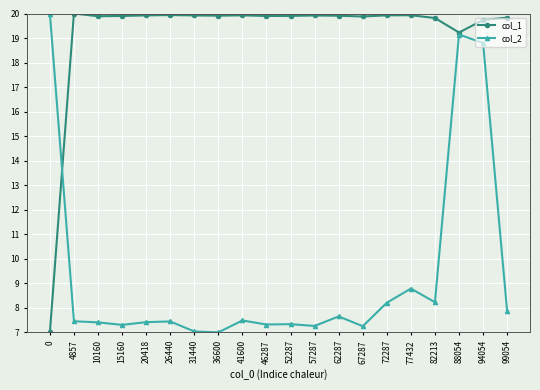

What is the value of the col_2 point at the 1st from the left?

20.0